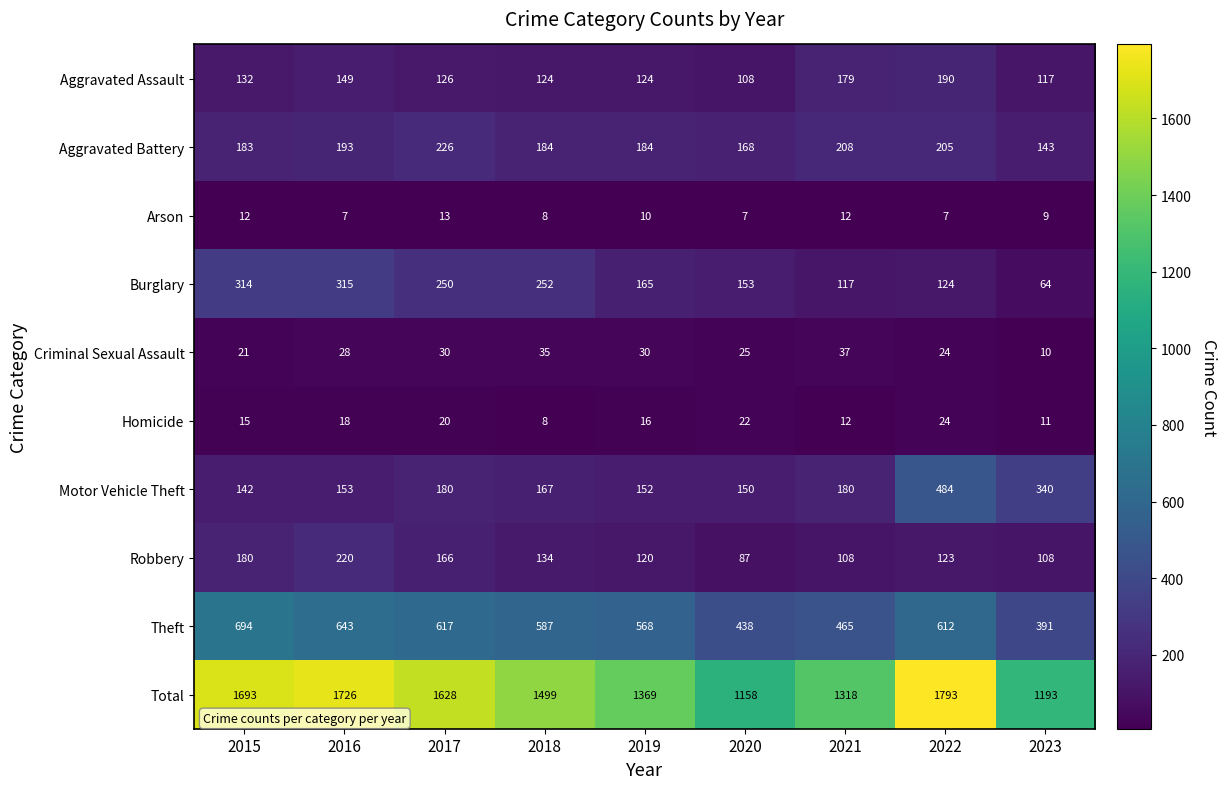

The Aggravated Battery series shows 127 at 2016. True or false?

False